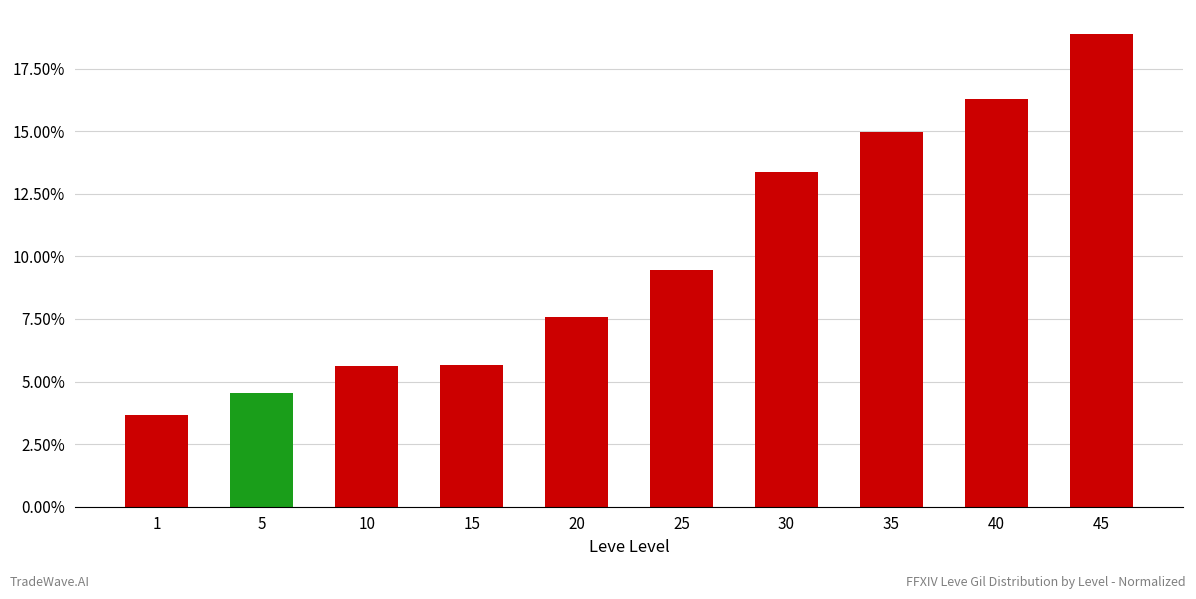

Does the chart contain any negative values?

No